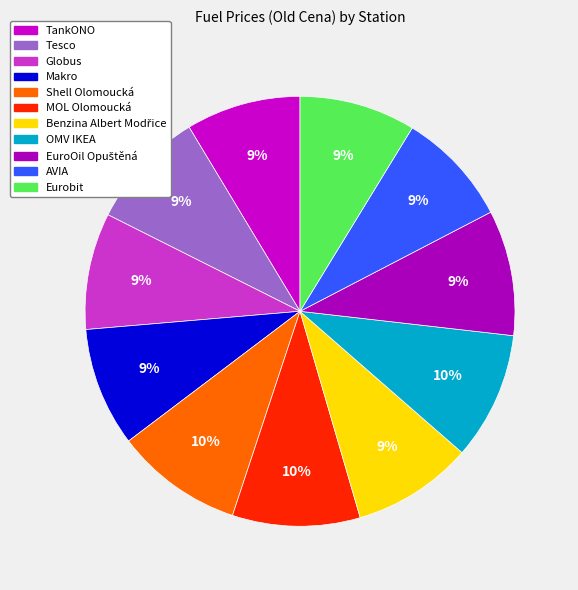

Is Globus the majority of the pie?

No